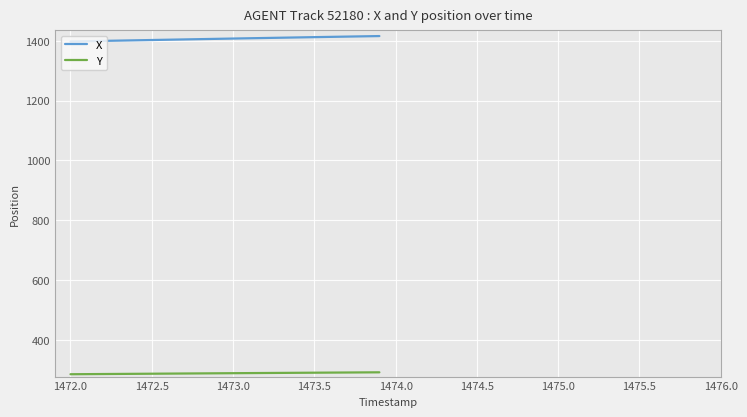

What is the sum of all X values?

28140.9